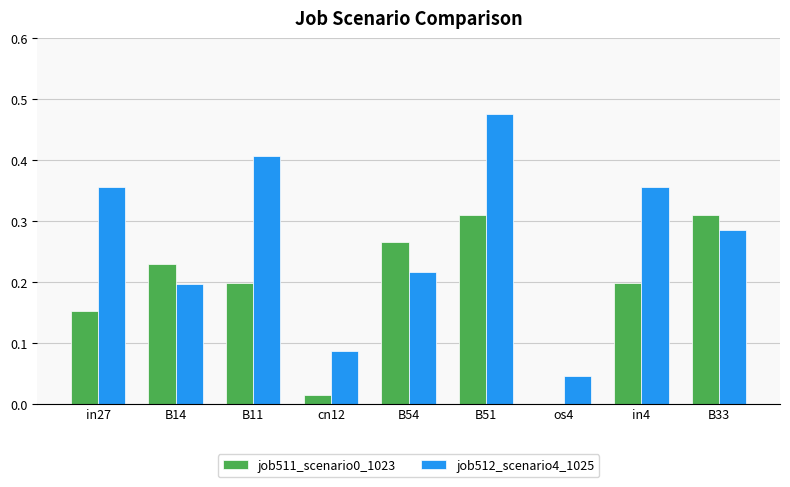

Which label corresponds to the largest value in the chart?

B51